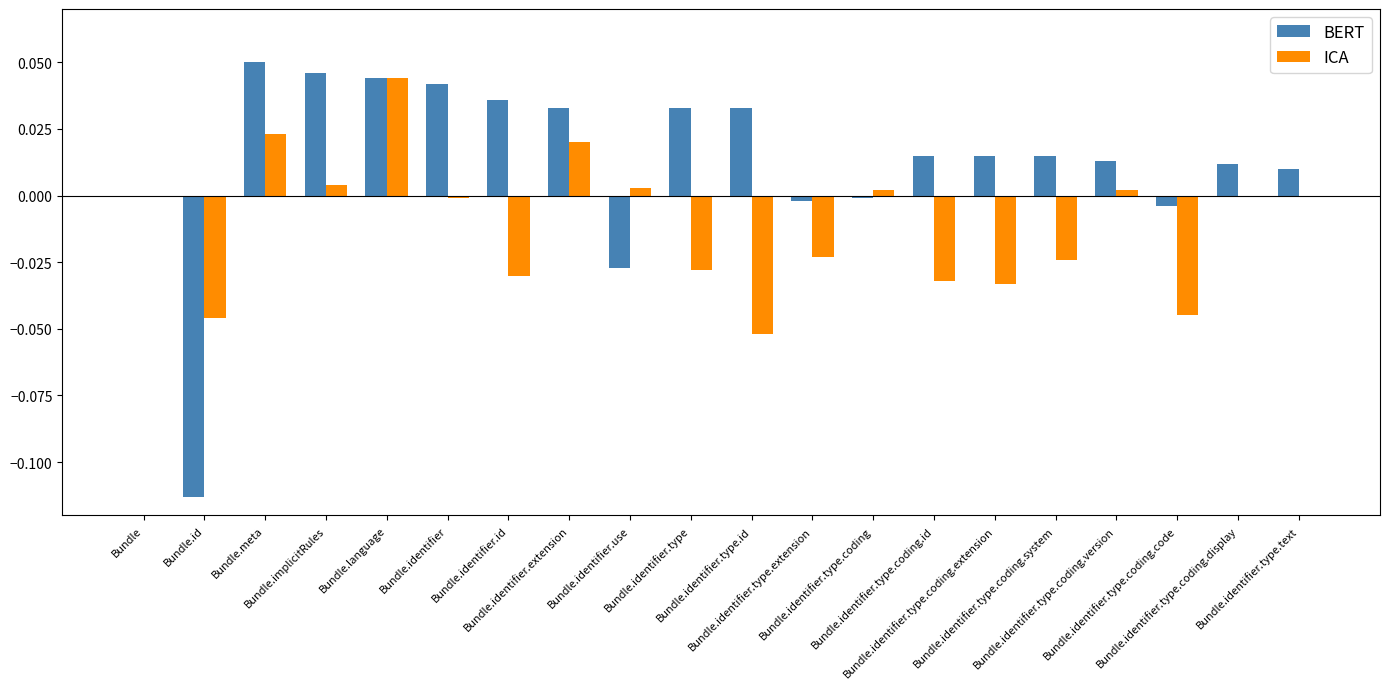

Which series has the largest total across all categories?

BERT